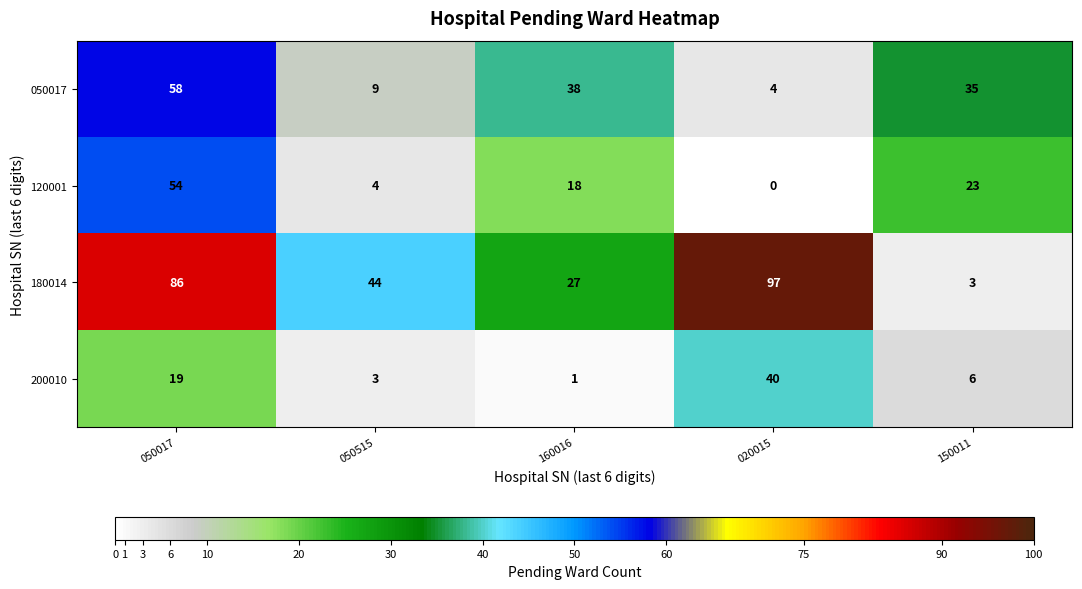

How many data points in 180014 are less than 44?

2